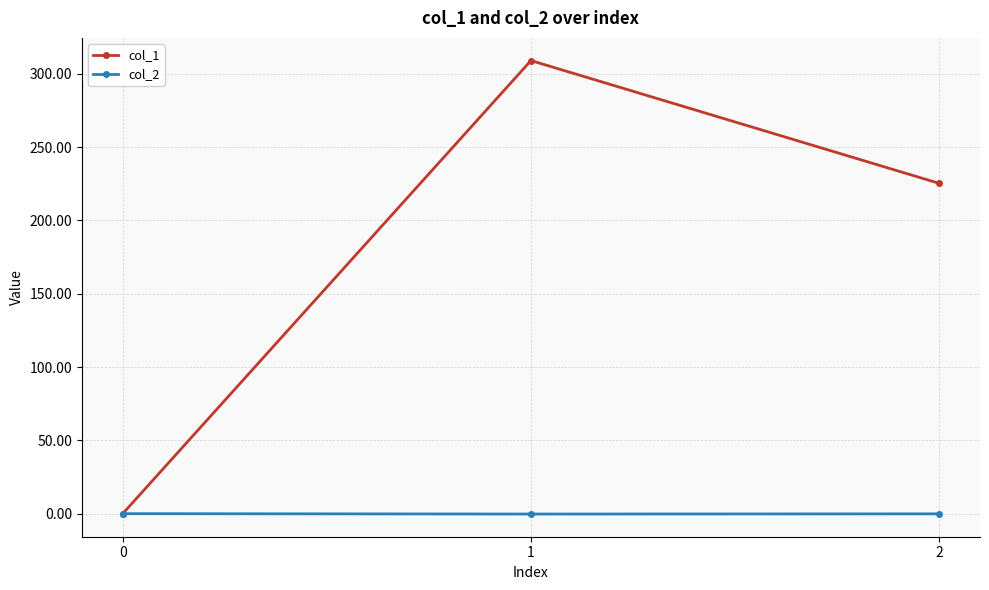

What is the difference between the col_2 values at 1 and 2?

0.1